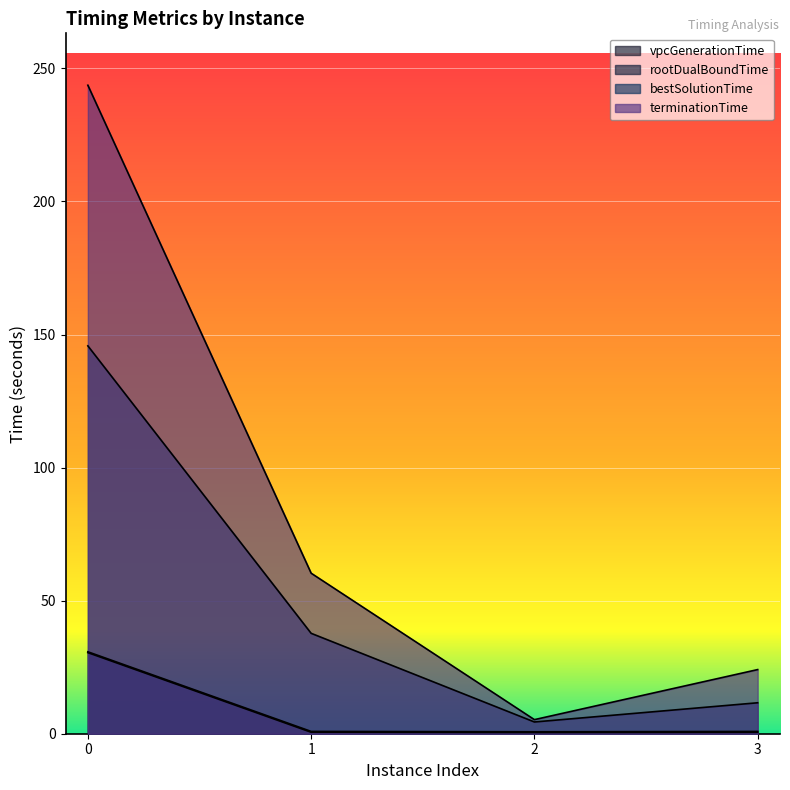

What is the spread (max minus min) of values at 0?

213.2